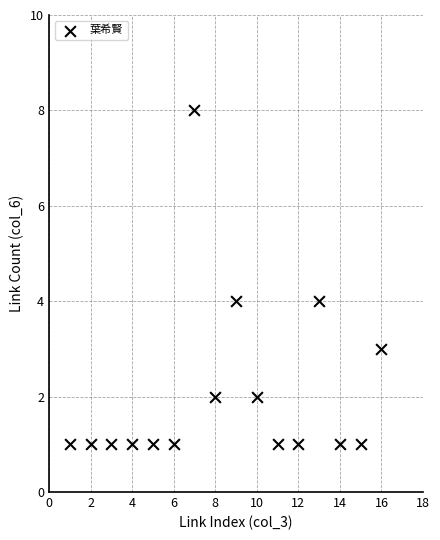

What is the range of Y values (max minus min)?

7